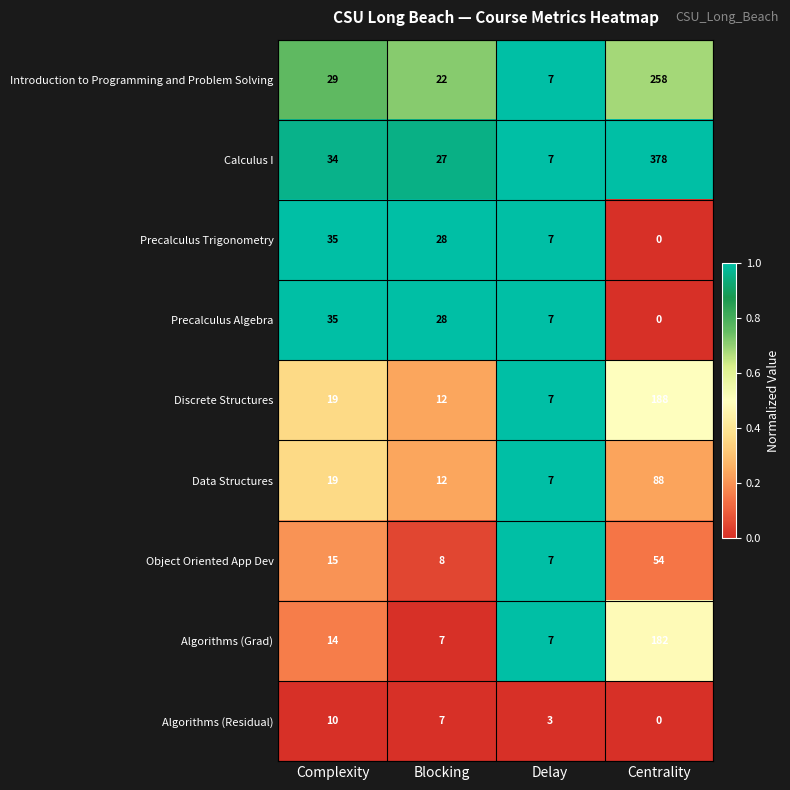

At how many categories does at least one series exceed 0?

4